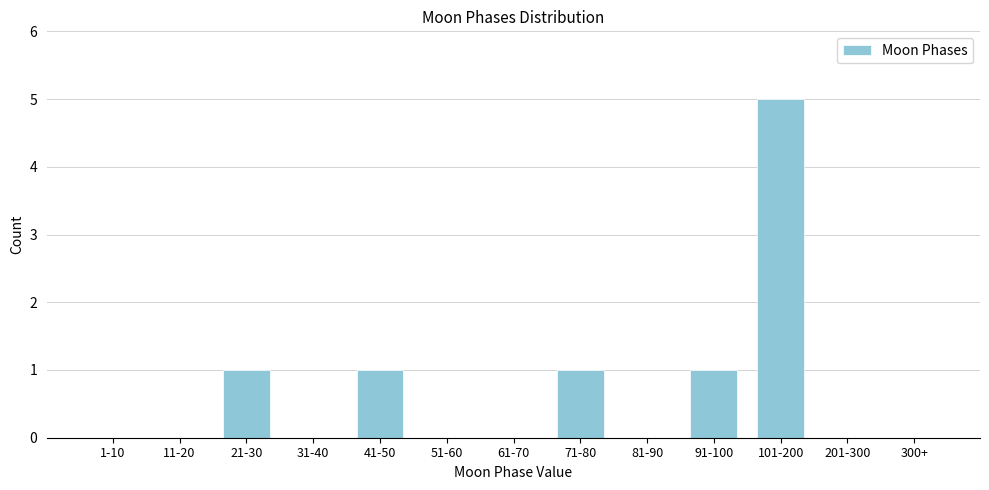

Reading left to right, extract all data points from this chart.

1-10=0	11-20=0	21-30=1	31-40=0	41-50=1	51-60=0	61-70=0	71-80=1	81-90=0	91-100=1	101-200=5	201-300=0	300+=0